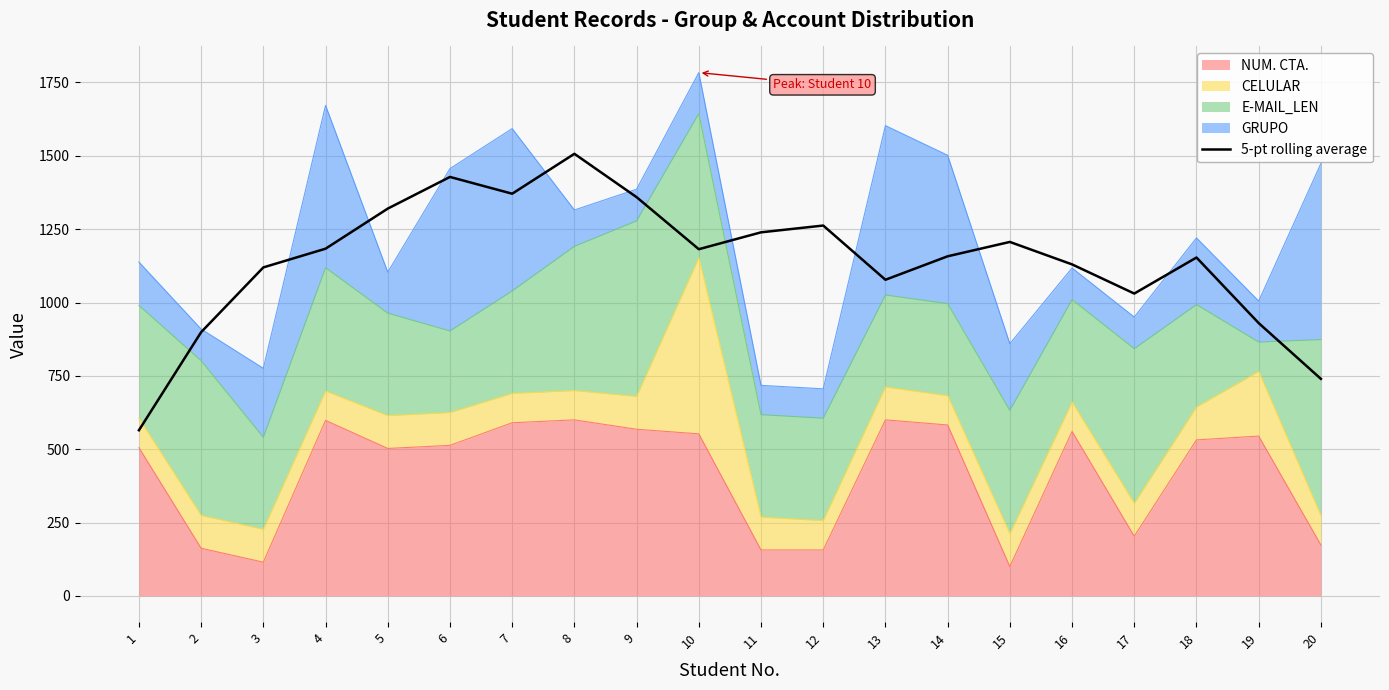

What is the maximum value shown in the chart?

1506.8